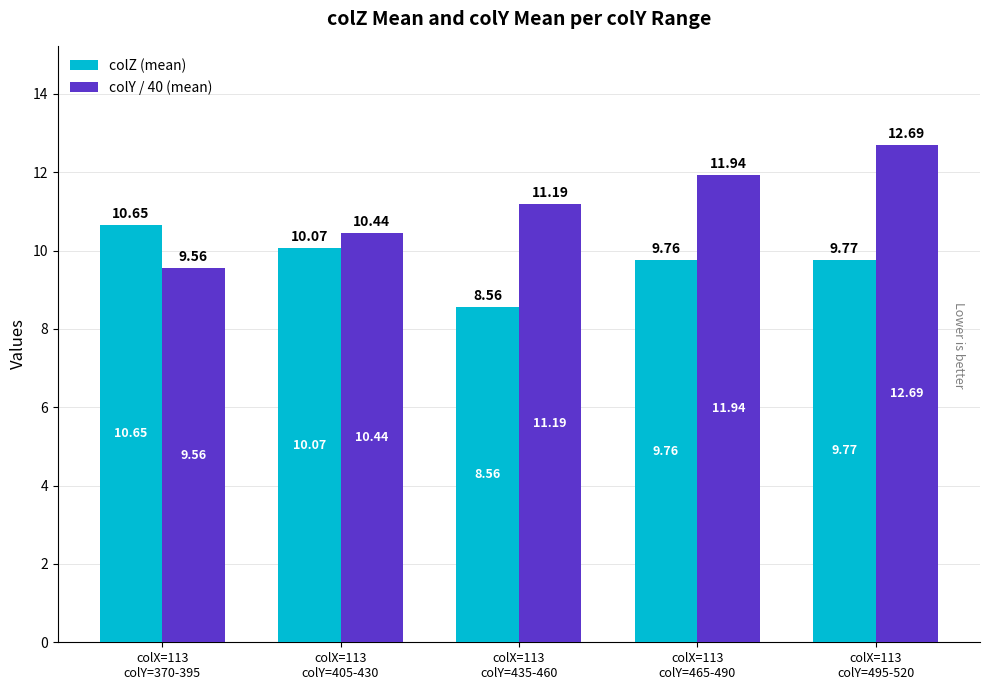

The colY / 40 (mean) series shows 10.4 at colX=113
colY=405-430. True or false?

True